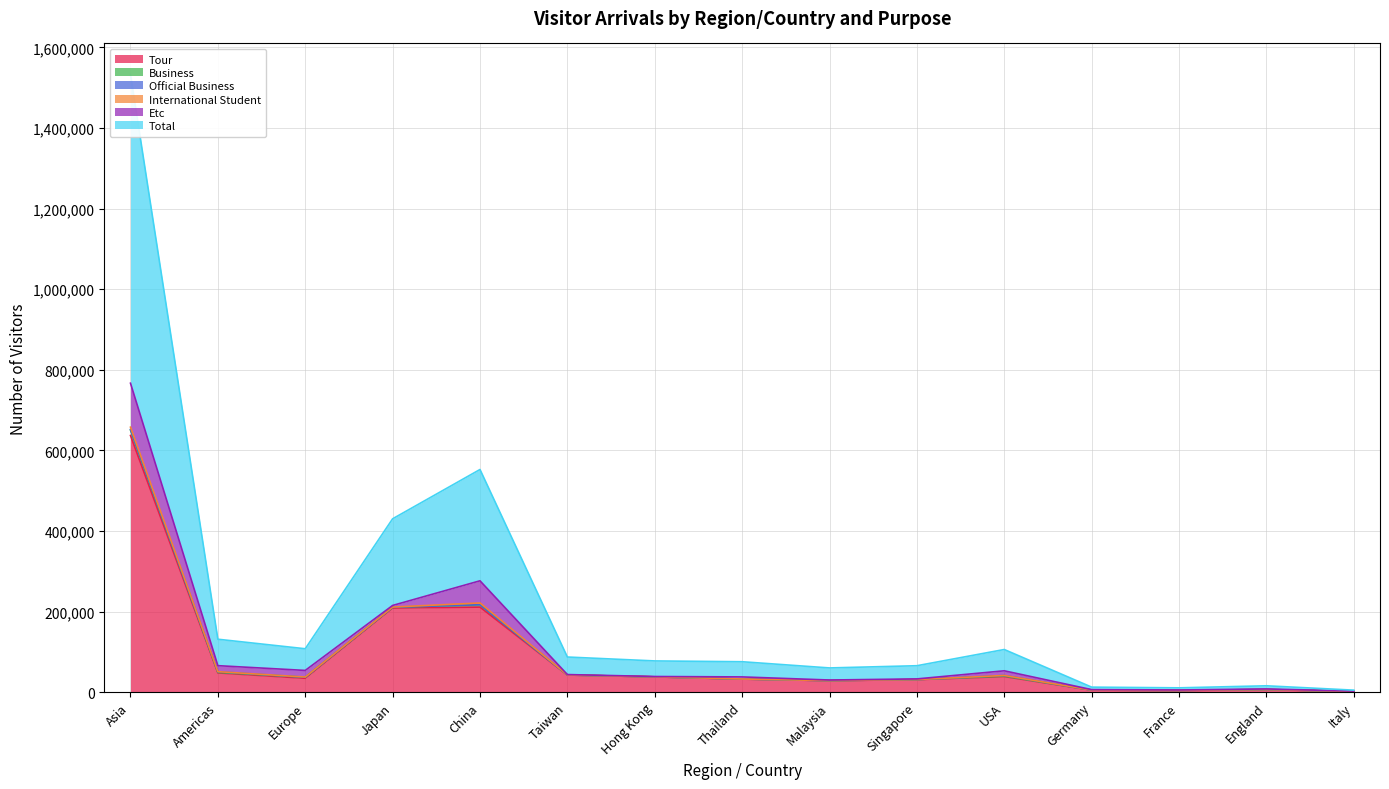

At which label is International Student closest to 2853?

China